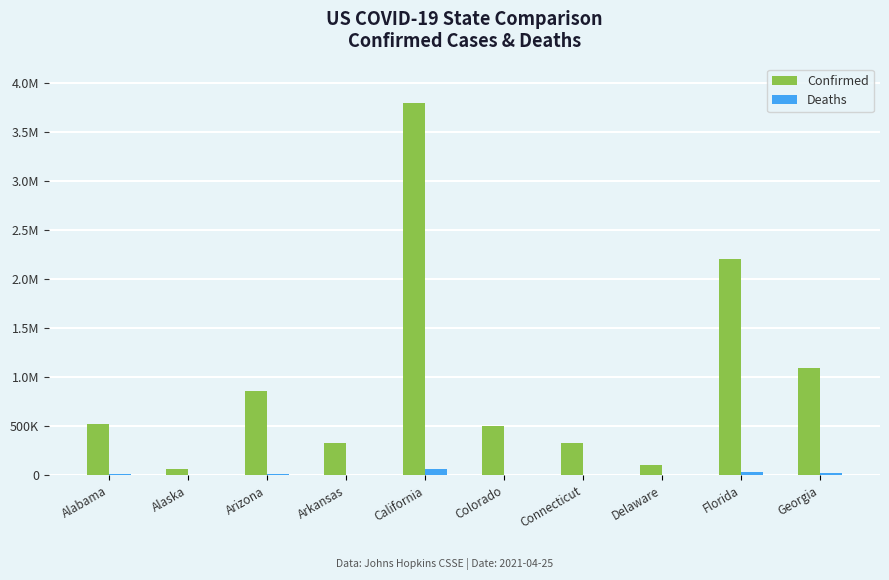

Reading left to right, list all the values displayed in this chart.

Confirmed: Alabama=526131	Alaska=67059	Arizona=858737	Arkansas=334706	California=3794556	Colorado=502242	Connecticut=334766	Delaware=103222	Florida=2208584	Georgia=1093768
Deaths: Alabama=10851	Alaska=334	Arizona=17268	Arkansas=5718	California=60510	Colorado=6251	Connecticut=8047	Delaware=1616	Florida=34848	Georgia=19975